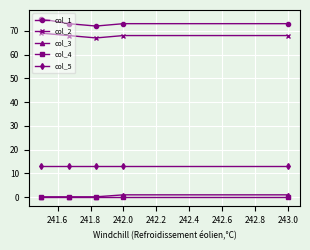

True or false: col_3 and col_1 cross at least once.

False